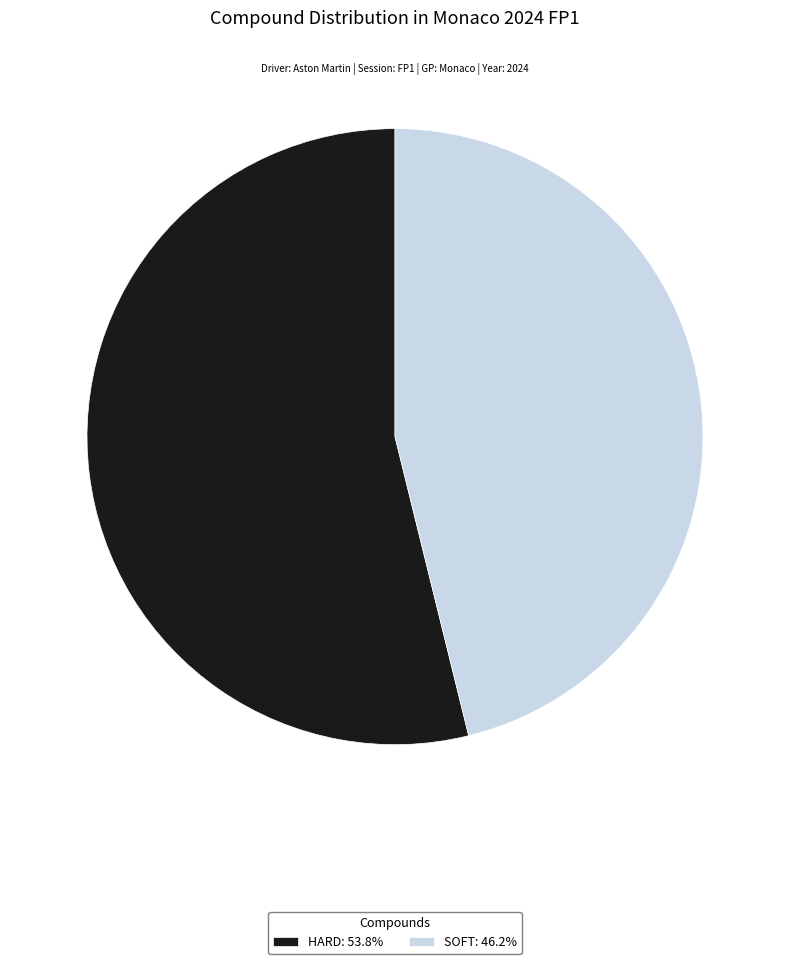

Between SOFT and HARD, which is larger?

HARD